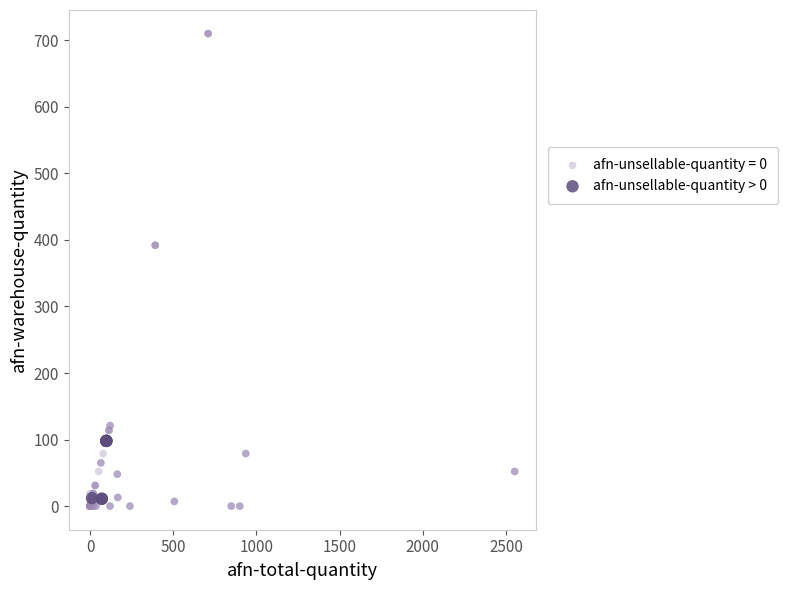

Which series contains the highest Y value?

afn-unsellable-quantity = 0